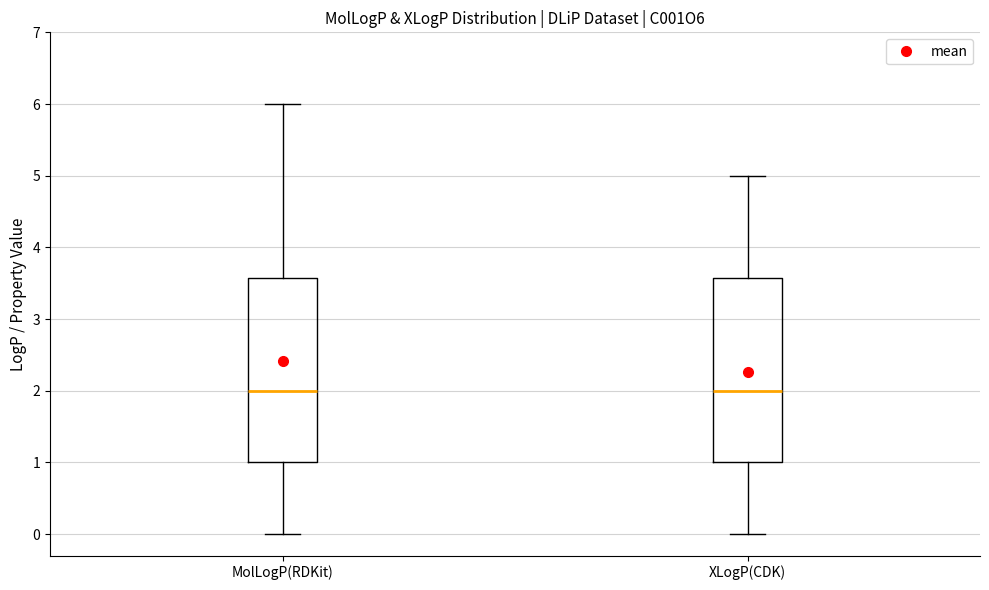

Reading left to right, read every box against the y-axis: the position of its median line, the range the box covers, and the ends of its whiskers. The values are not printed on the chart, so give them approximately, as read against the axis.

MolLogP(RDKit): median 2.0, box 1.0 to 3.6, whiskers 0.0 to 6.0
XLogP(CDK): median 2.0, box 1.0 to 3.6, whiskers 0.0 to 5.0